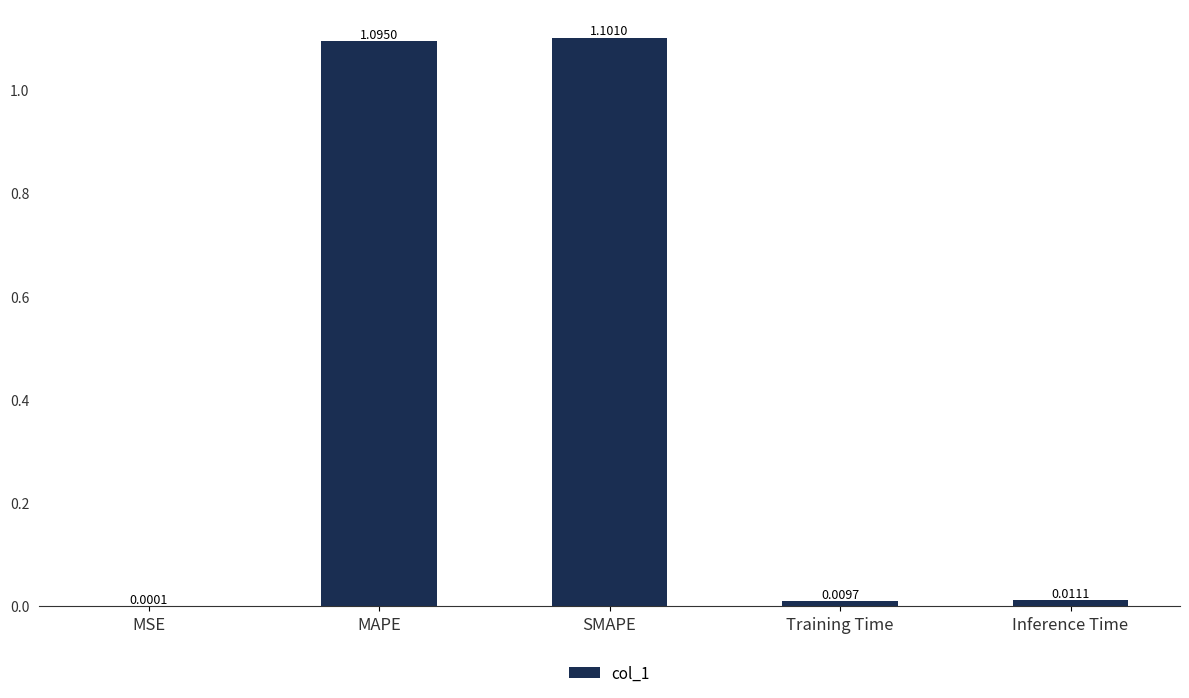

Which category has the highest value across all series?

SMAPE